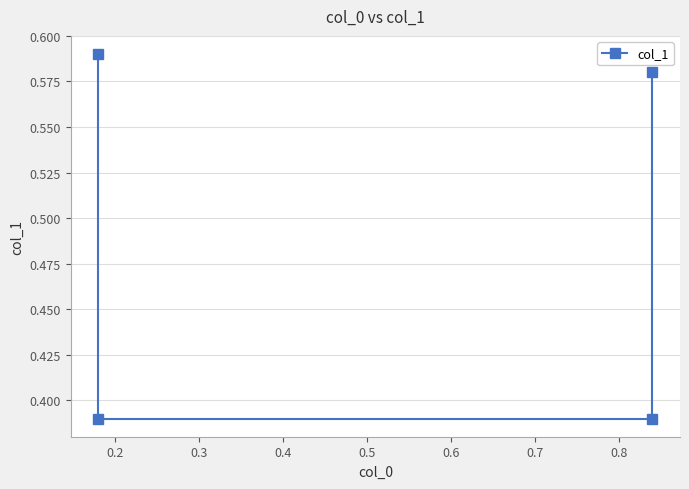

Which label corresponds to the smallest value in the chart?

0.2